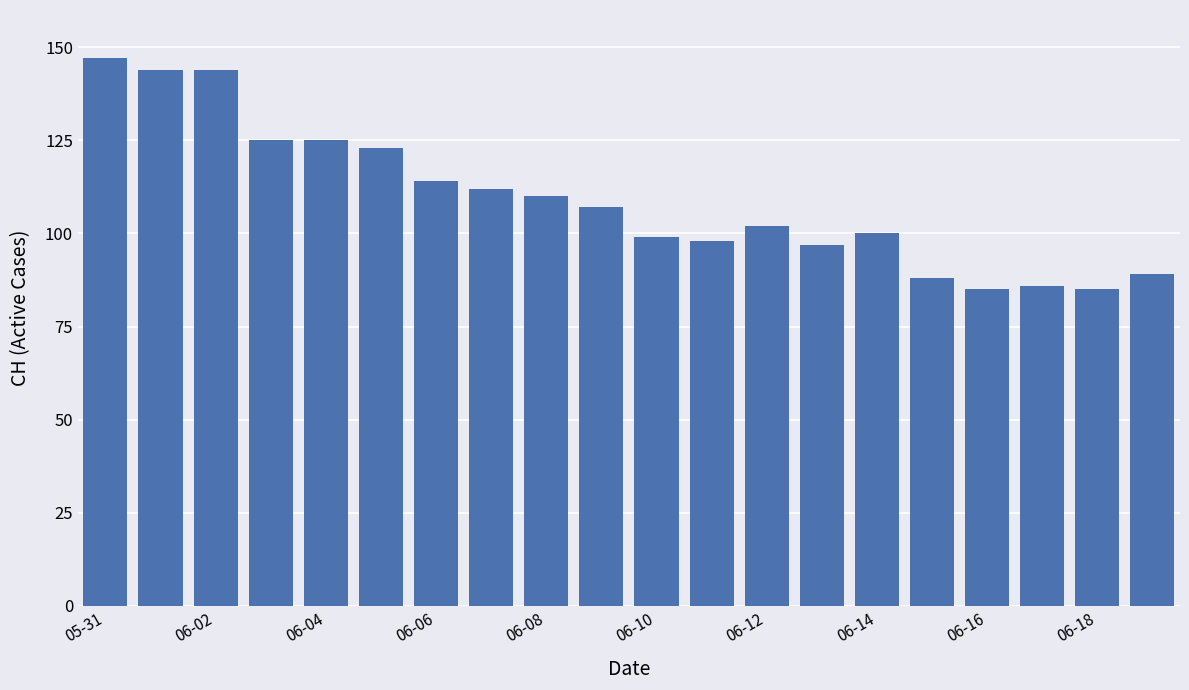

What is the maximum value shown in the chart?

147